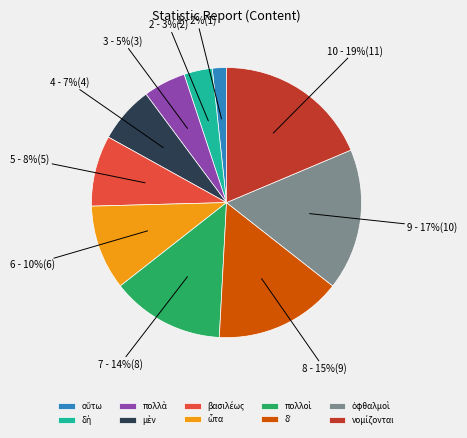

To the nearest percent, what is the difference between the largest and smallest slice percentages?

17%